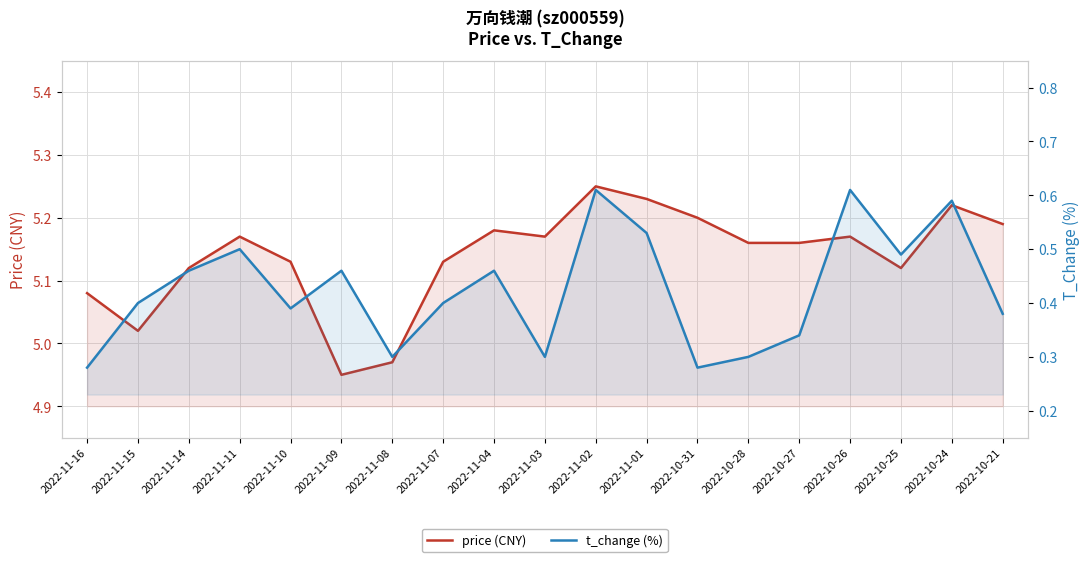

What are all the series names shown in the legend?

price (CNY), t_change (%)